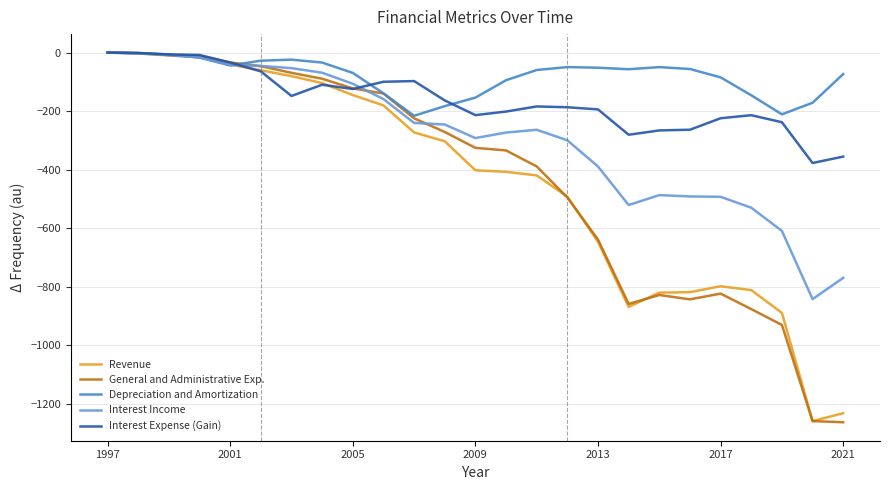

What is the difference between the maximum and minimum values in the Interest Expense (Gain) series?

377.5